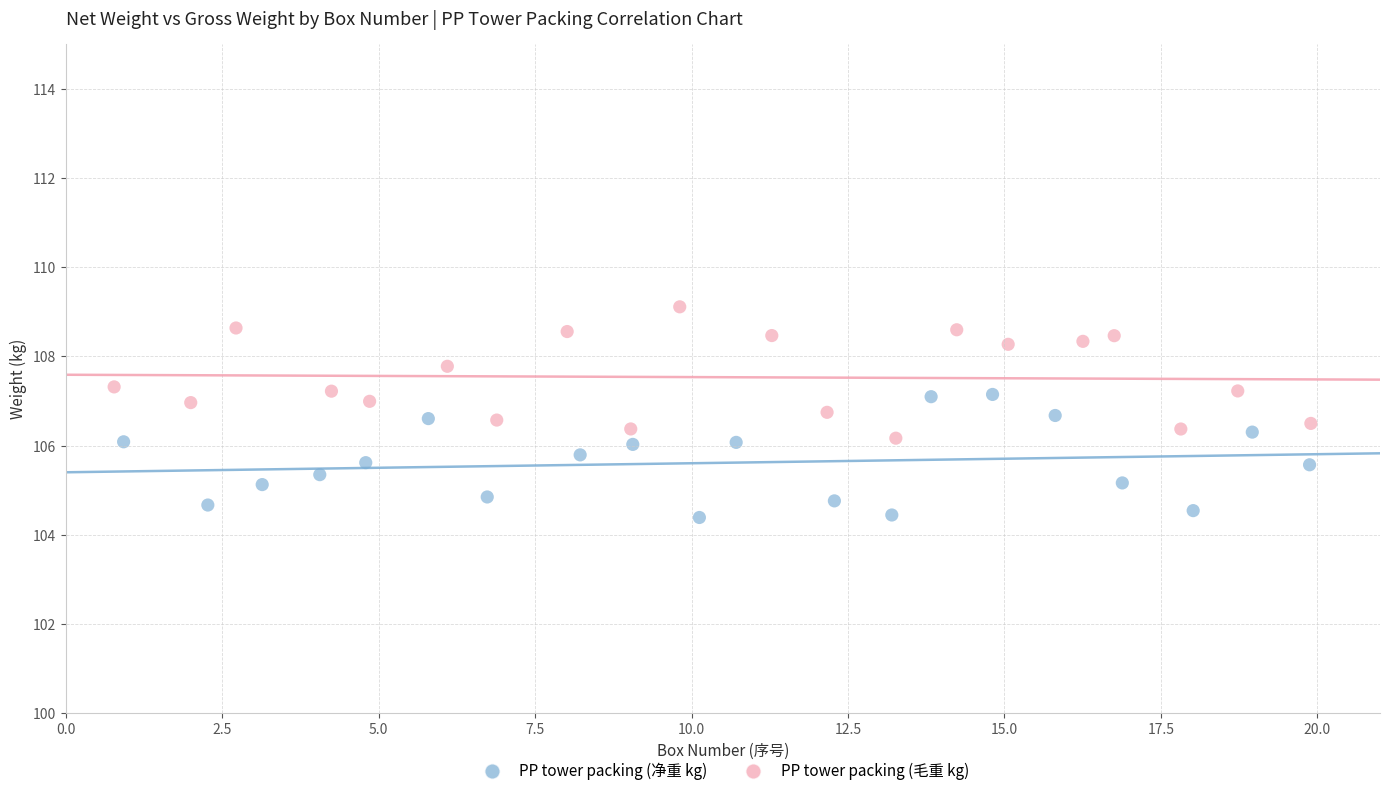

Which series contains the lowest Y value?

PP tower packing (净重 kg)